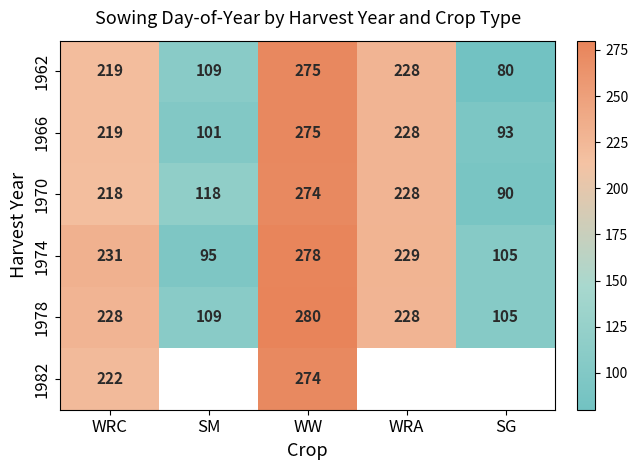

At which category does the chart reach its peak across all series?

WW